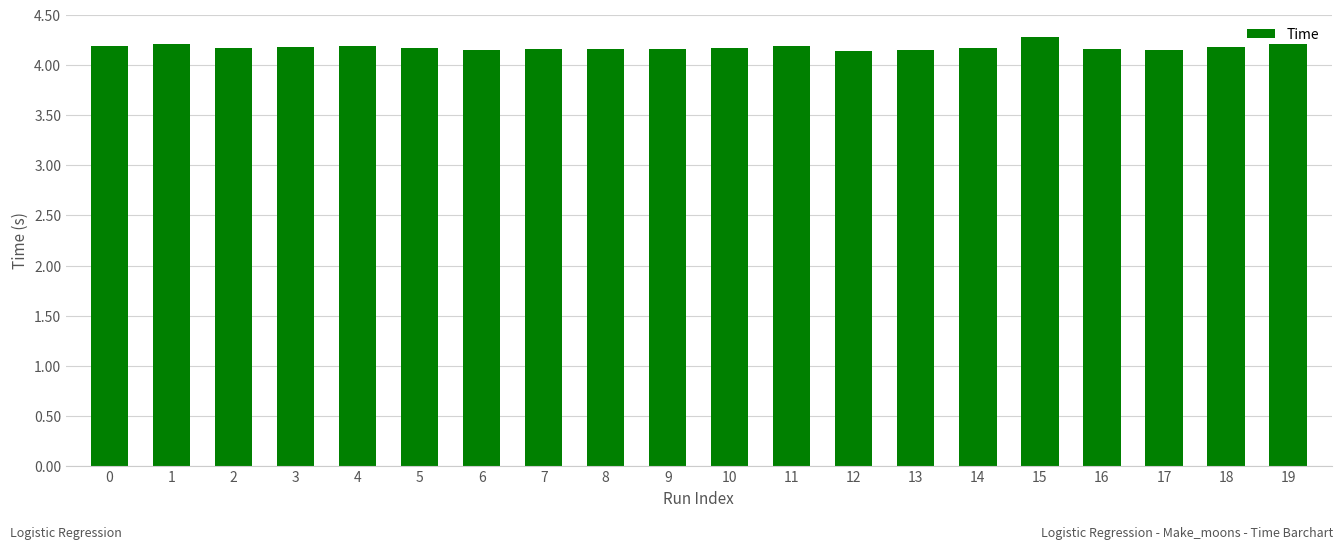

What is the smallest value displayed?

4.1